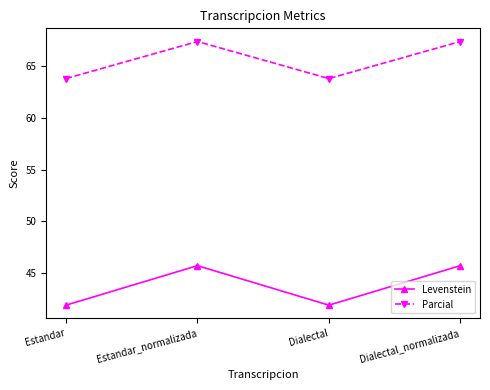

What are all the series names shown in the legend?

Levenstein, Parcial